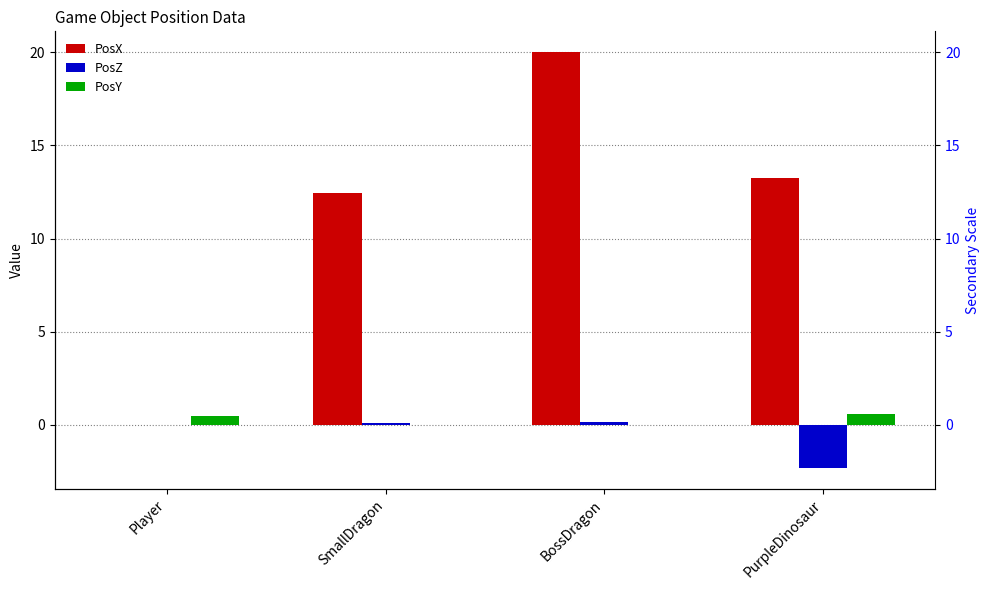

What is the label of the 3rd bar from the left?

BossDragon